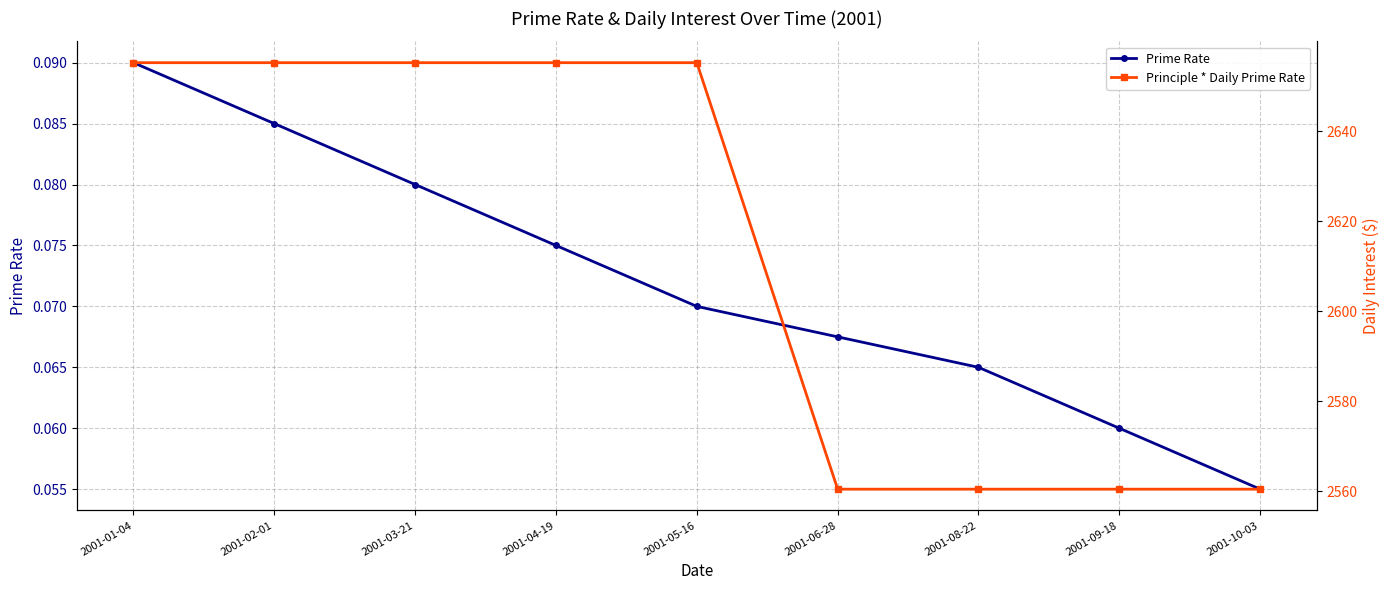

The Prime Rate series shows 0.1 at 2001-04-19. True or false?

True